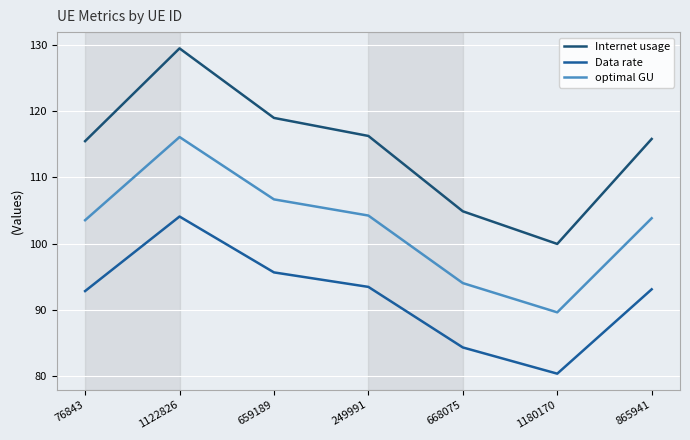

Rank the series at 659189 from lowest to highest value.

Data rate, optimal GU, Internet usage